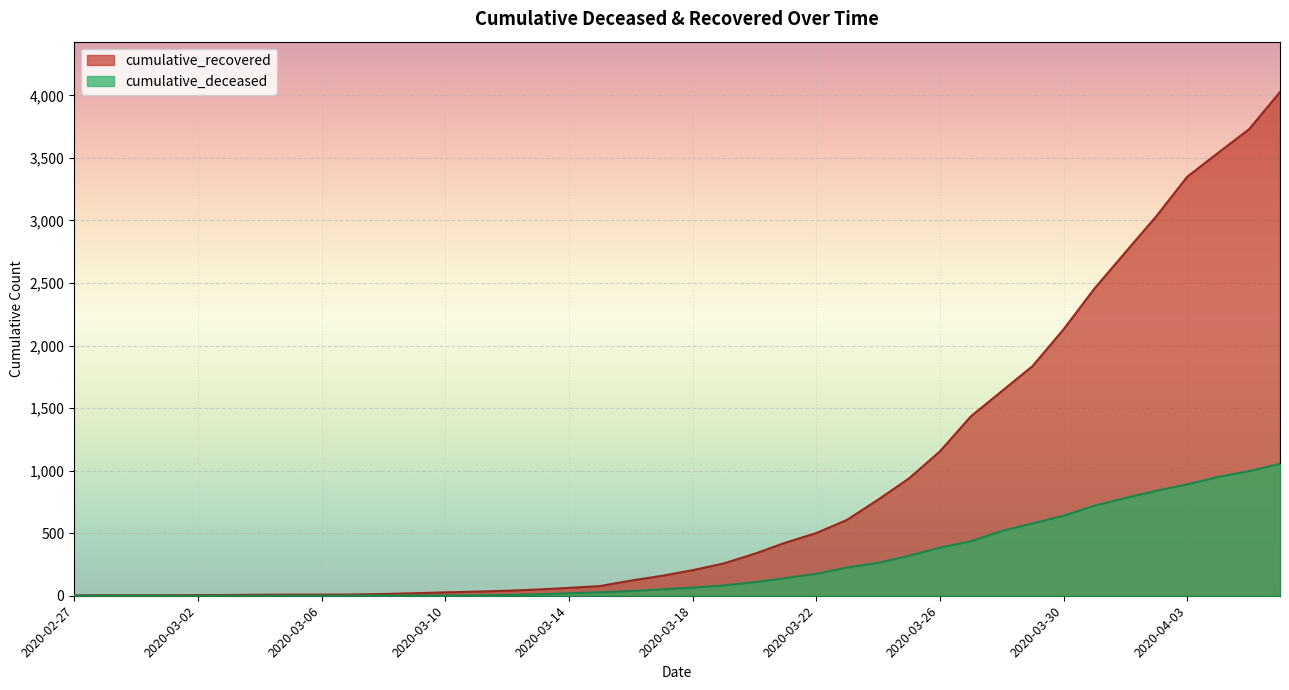

At which category is the sum across all series the highest?

2020-04-06